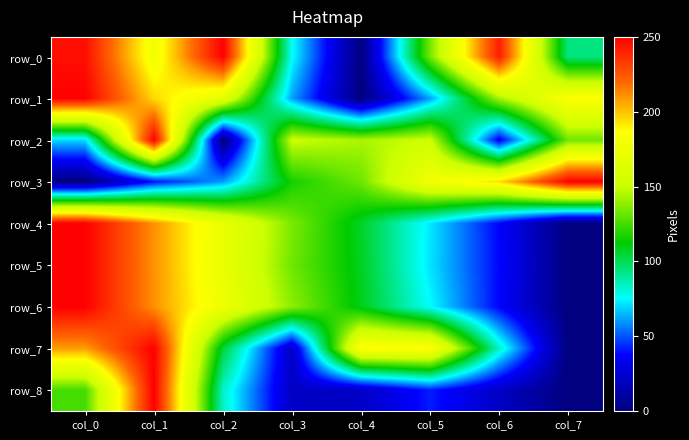

Reading left to right, transcribe all the data shown in this chart.

row_0: 245.5	178.6	250.0	75.9	0.0	133.9	241.1	93.8
row_1: 250.0	195.2	168.9	61.4	0.0	61.4	142.5	186.4
row_2: 69.9	250.0	0.0	150.8	143.7	151.5	34.3	133.1
row_3: 0.0	40.3	60.6	116.2	132.8	178.6	194.4	250.0
row_4: 250.0	210.5	172.4	135.0	106.7	72.0	37.4	0.0
row_5: 250.0	210.4	172.3	133.0	107.8	71.3	38.3	0.0
row_6: 250.0	210.5	174.8	138.2	109.0	75.2	37.6	0.0
row_7: 208.3	250.0	104.2	20.8	187.5	187.5	83.3	0.0
row_8: 125.0	250.0	83.3	20.8	20.8	41.7	20.8	0.0